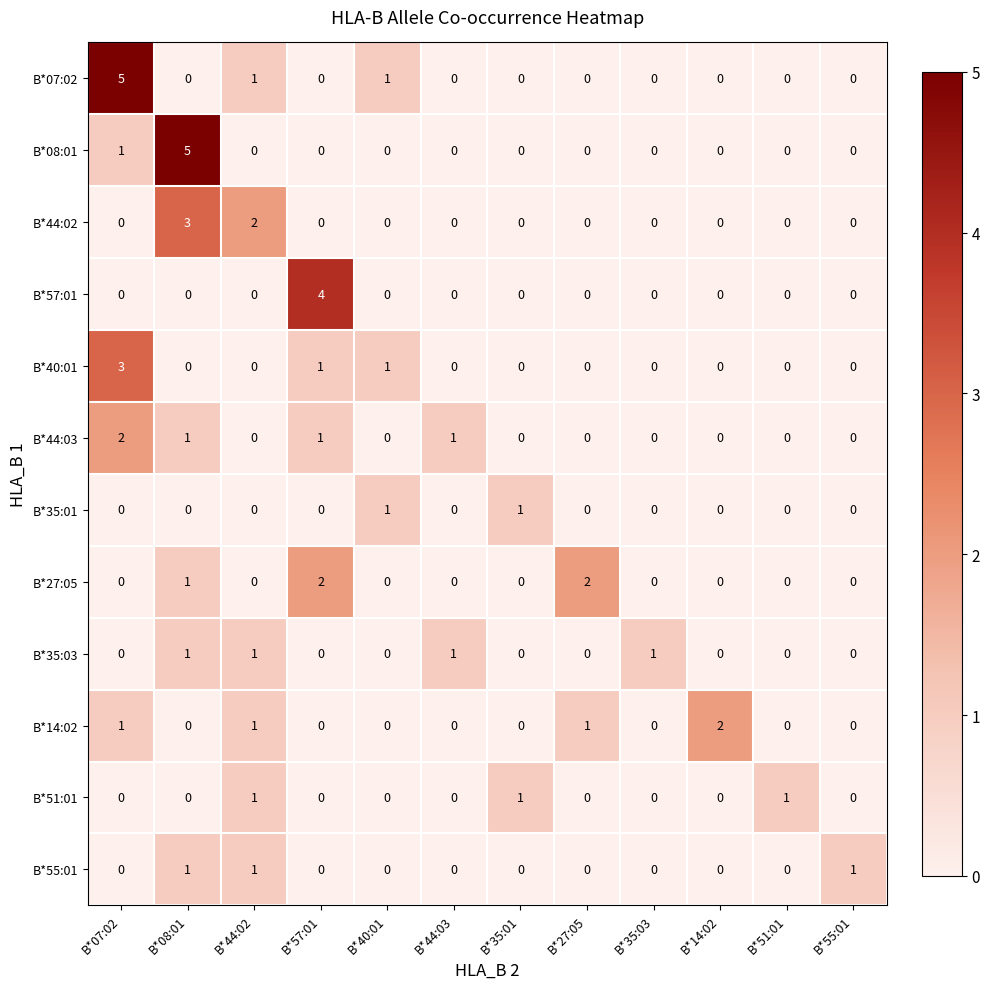

What is the sum of all B*51:01 values?

3